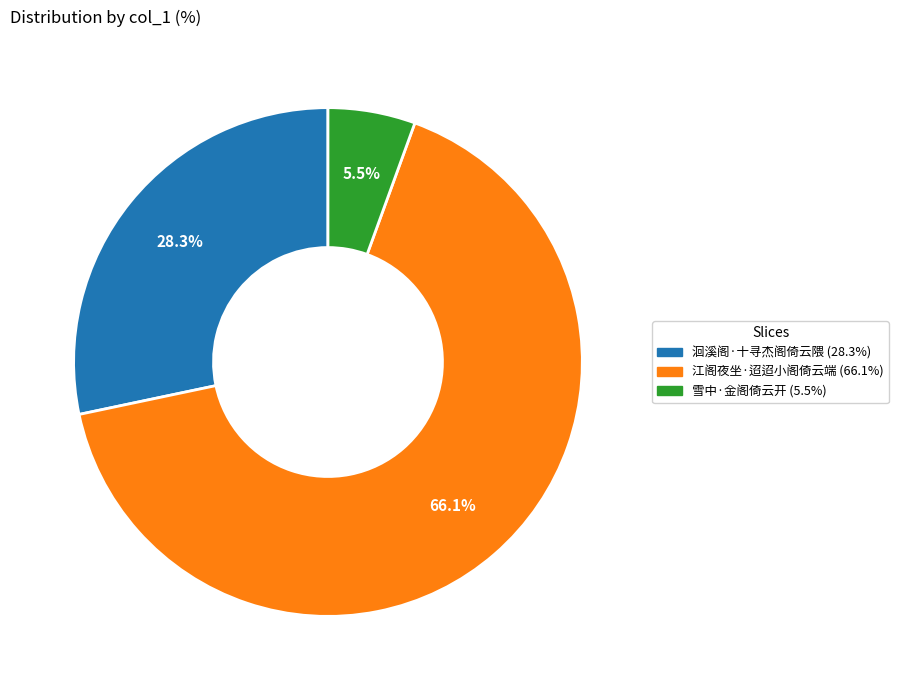

Which slice represents more than half of the pie?

江阁夜坐·迢迢小阁倚云端